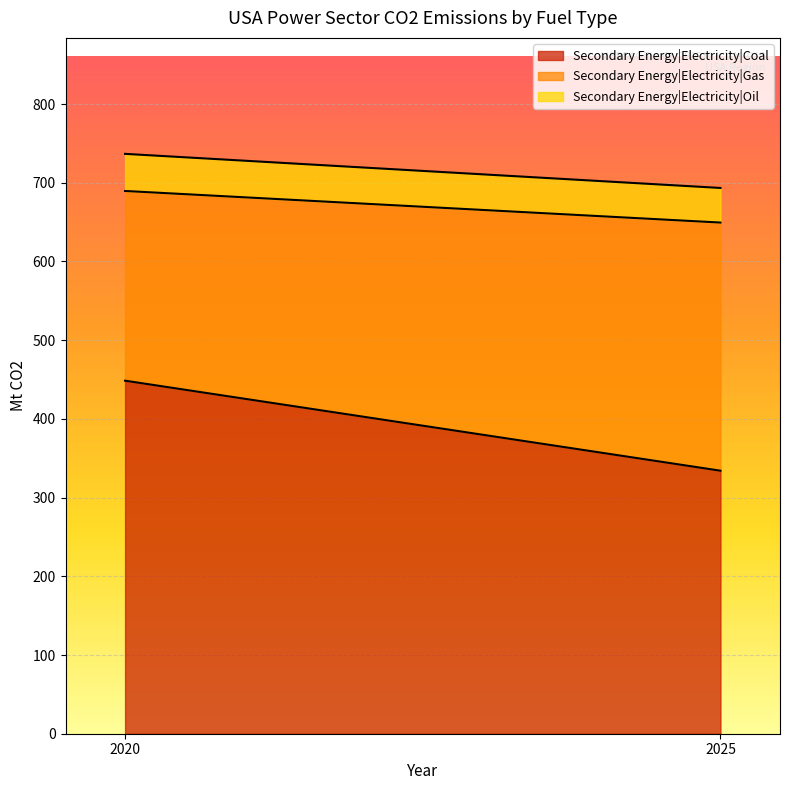

True or false: Secondary Energy|Electricity|Oil has a value of 77.6 at 2020.

False